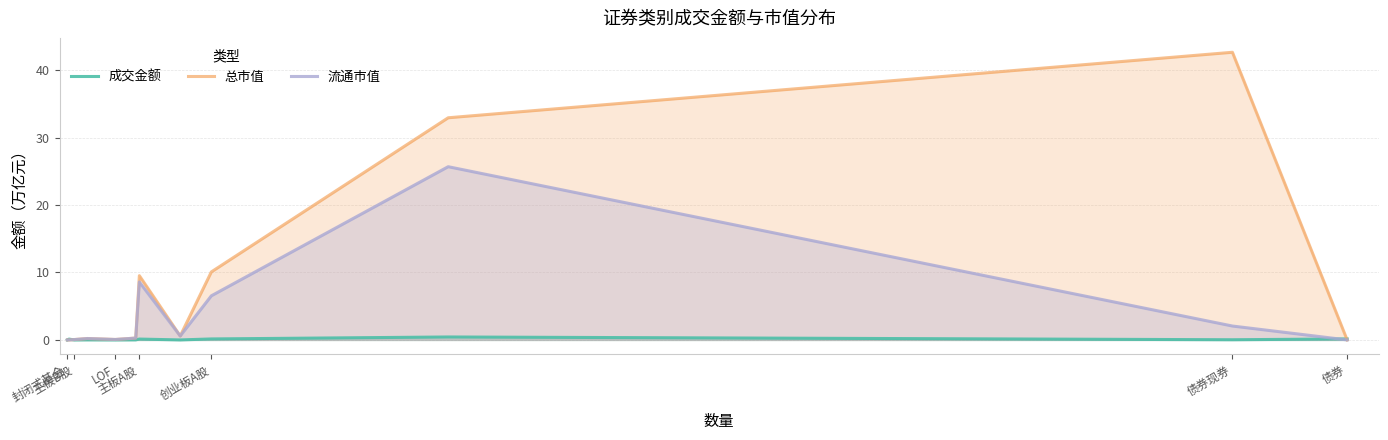

Which series has the largest range (max minus min)?

总市值